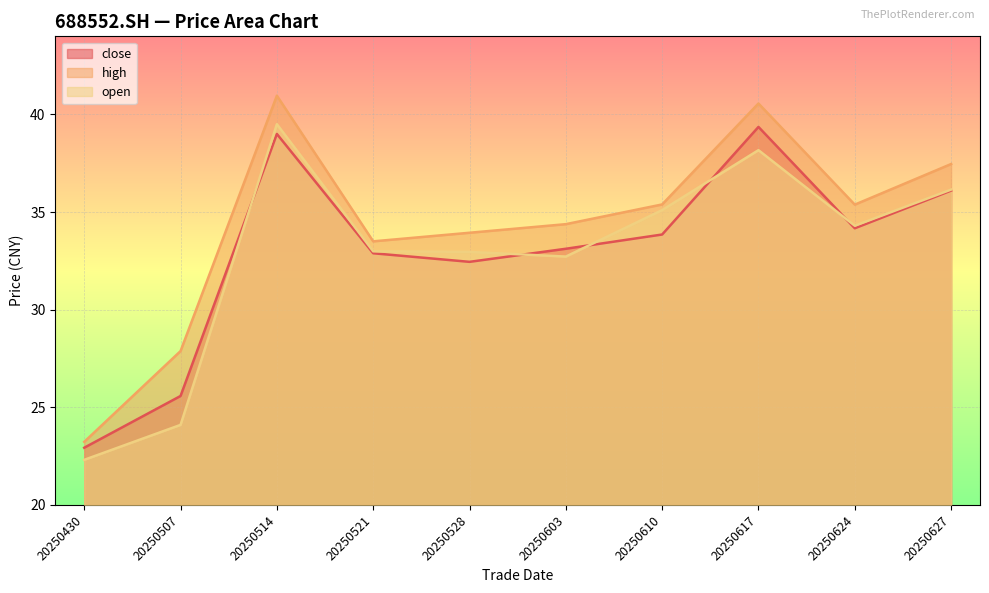

True or false: open has more than 2 interior local peaks.

False